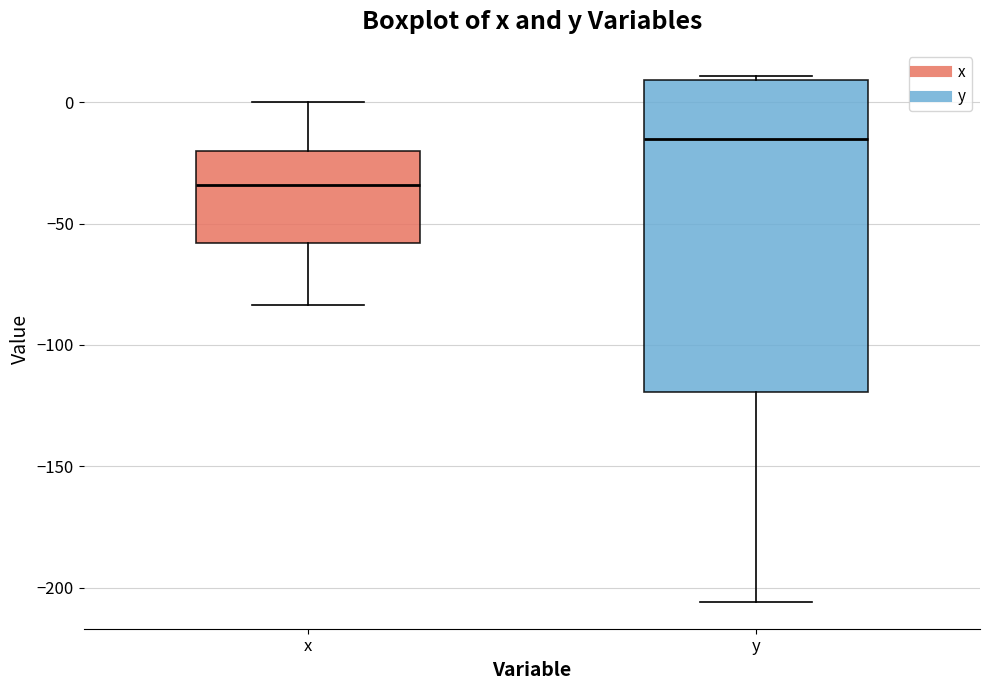

Which box is the tallest, from its lower edge to its upper edge?

y